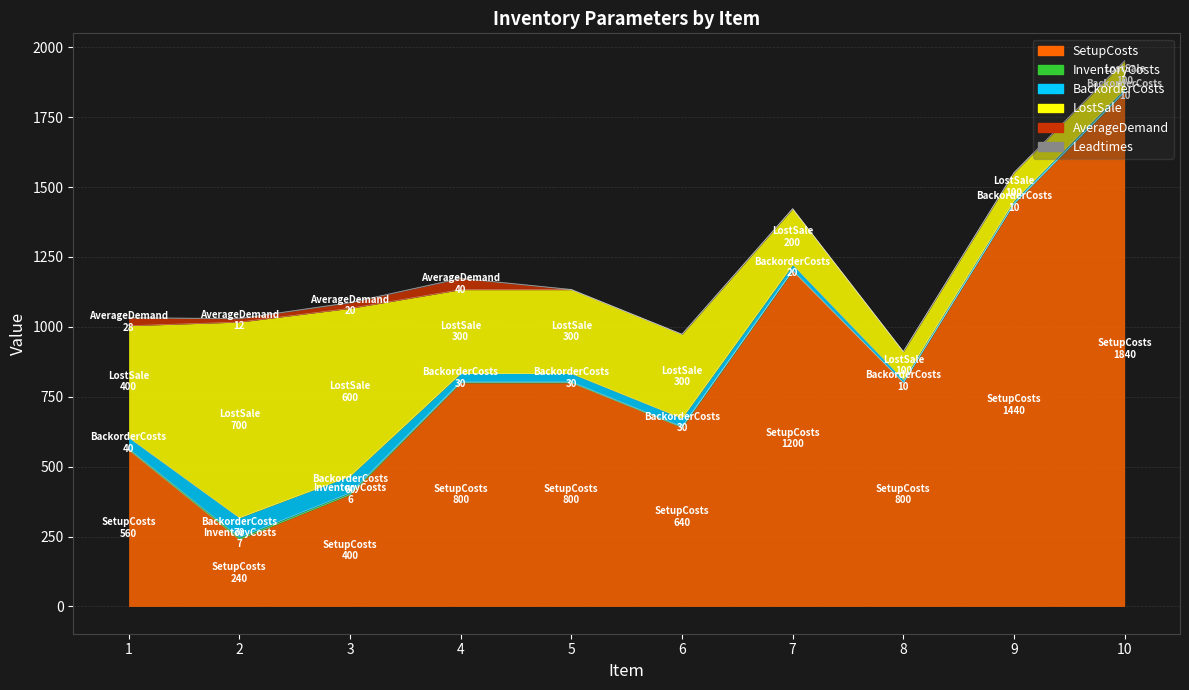

What is the maximum value shown in the chart?

1840